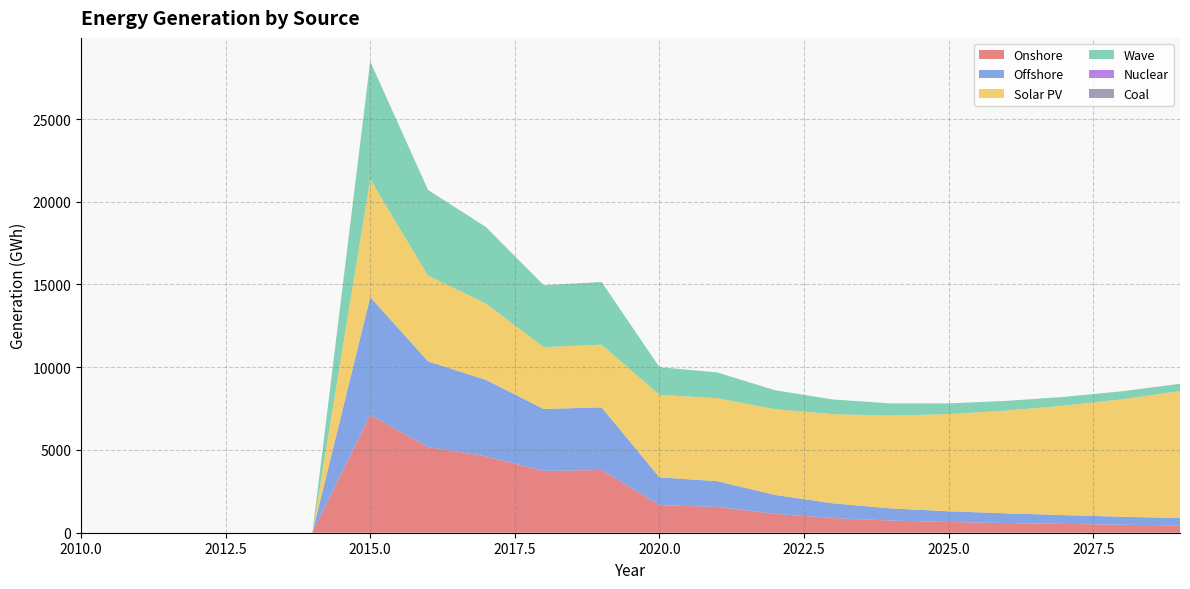

Reading left to right, what are all the values shown in this chart?

Onshore: 2010=0.0	2011=0.0	2012=0.0	2013=0.0	2014=0.0	2015=7119.4	2016=5177.3	2017=4618.1	2018=3738.6	2019=3788.6	2020=1673.0	2021=1557.2	2022=1141.1	2023=887.6	2024=735.1	2025=648.2	2026=586.0	2027=531.4	2028=482.3	2029=442.3
Offshore: 2010=0.0	2011=0.0	2012=0.0	2013=0.0	2014=0.0	2015=7119.4	2016=5177.3	2017=4618.1	2018=3738.6	2019=3788.6	2020=1673.0	2021=1557.2	2022=1141.1	2023=887.6	2024=735.1	2025=648.2	2026=586.0	2027=531.4	2028=482.3	2029=442.3
Solar PV: 2010=0.0	2011=0.0	2012=0.0	2013=0.0	2014=0.0	2015=7119.4	2016=5177.3	2017=4618.1	2018=3738.6	2019=3788.6	2020=4983.1	2021=5016.2	2022=5184.3	2023=5389.1	2024=5607.3	2025=5872.0	2026=6208.9	2027=6615.7	2028=7101.9	2029=7671.2
Wave: 2010=0.0	2011=0.0	2012=0.0	2013=0.0	2014=0.0	2015=7119.4	2016=5177.3	2017=4618.1	2018=3738.6	2019=3788.6	2020=1673.0	2021=1557.2	2022=1141.1	2023=887.6	2024=735.1	2025=648.2	2026=586.0	2027=531.4	2028=482.3	2029=442.3
Nuclear: 2010=0.0	2011=0.0	2012=0.0	2013=0.0	2014=0.0	2015=0.0	2016=0.0	2017=0.0	2018=0.0	2019=0.0	2020=0.0	2021=0.0	2022=0.0	2023=0.0	2024=0.0	2025=0.0	2026=0.0	2027=0.0	2028=0.0	2029=0.0
Coal: 2010=0.0	2011=0.0	2012=0.0	2013=0.0	2014=0.0	2015=0.0	2016=0.0	2017=0.0	2018=0.0	2019=0.0	2020=0.0	2021=0.0	2022=0.0	2023=0.0	2024=0.0	2025=0.0	2026=0.0	2027=0.0	2028=0.0	2029=0.0